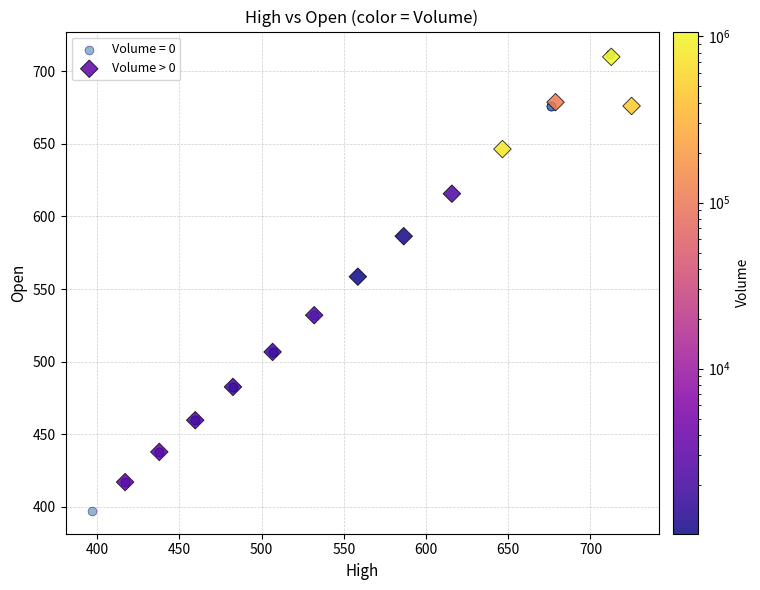

Which series has the widest spread of Y values?

Volume = 0